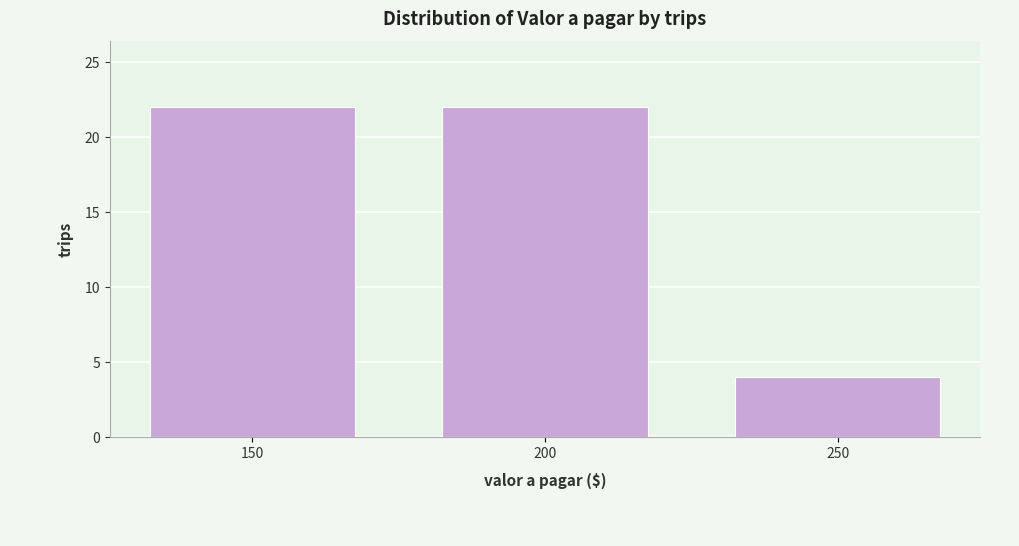

Reading left to right, extract all data points from this chart.

150=22	200=22	250=4